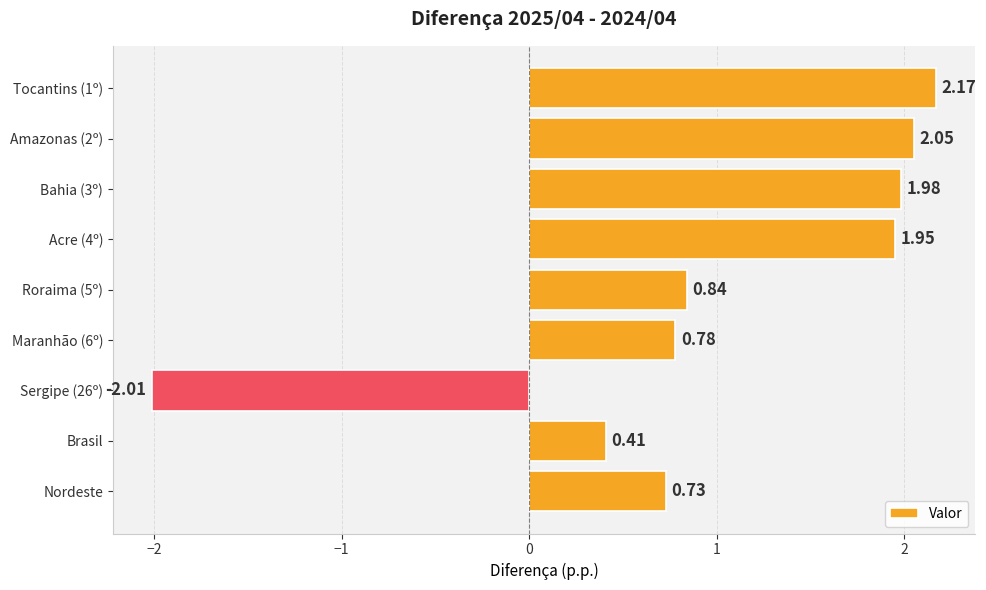

What is the difference between the maximum and second lowest values?

1.8